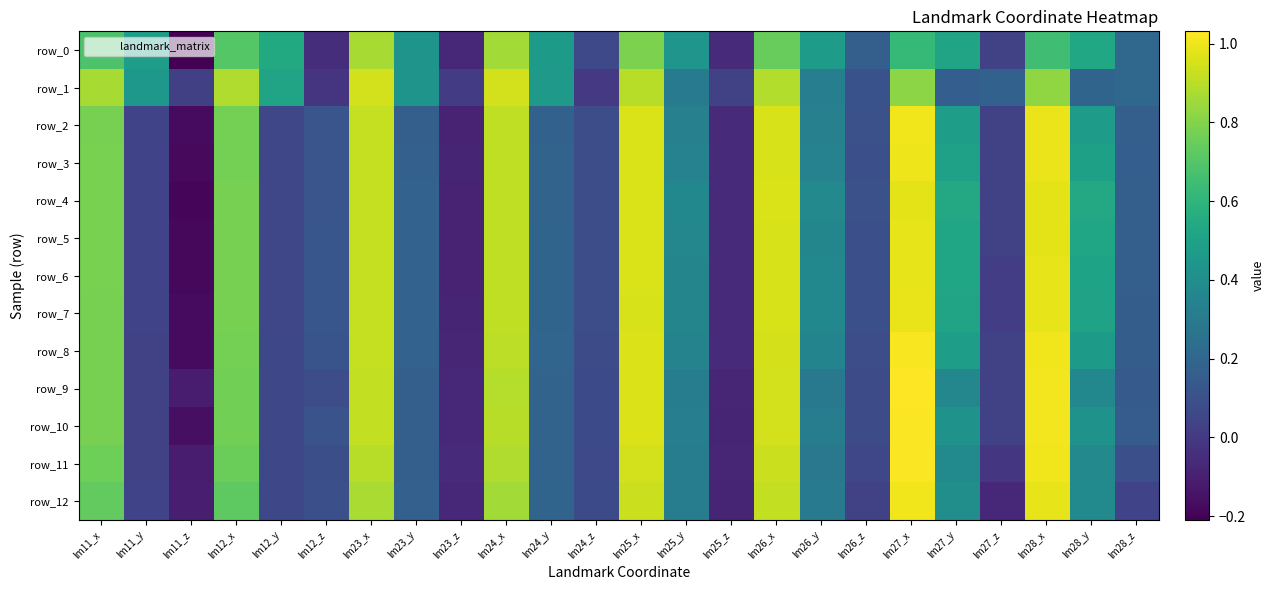

How many data points in row_6 are above 0?

21